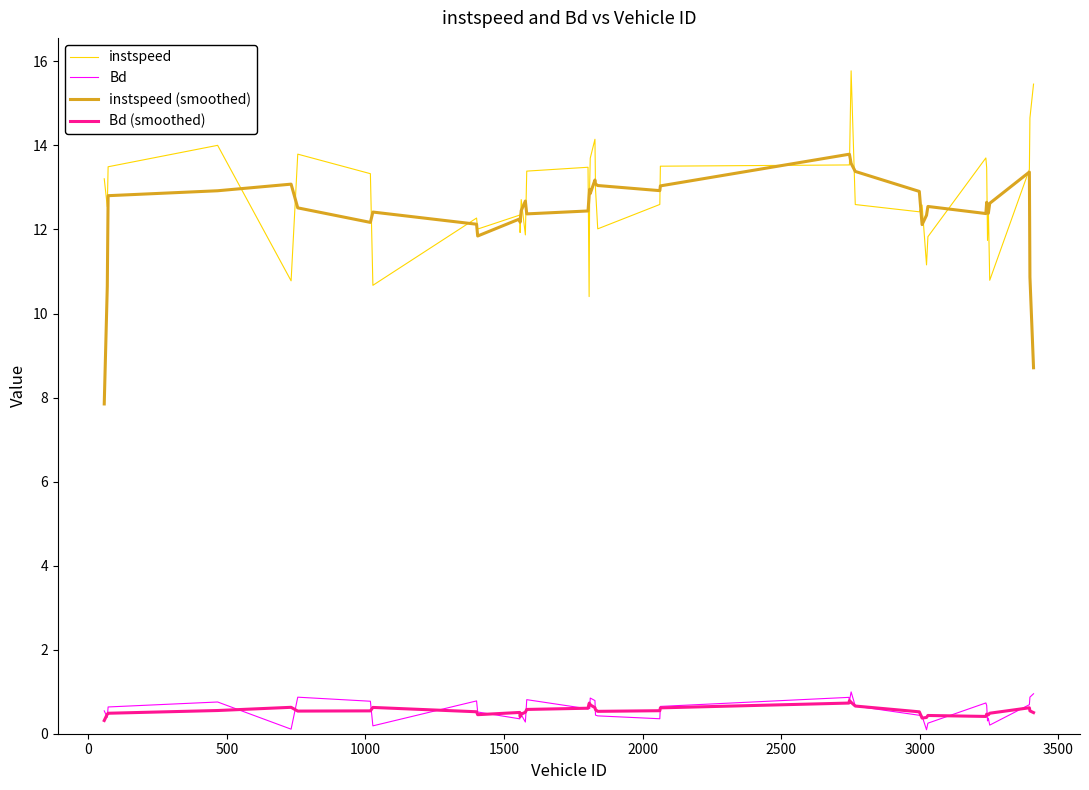

At how many categories does at least one series exceed 9?

40